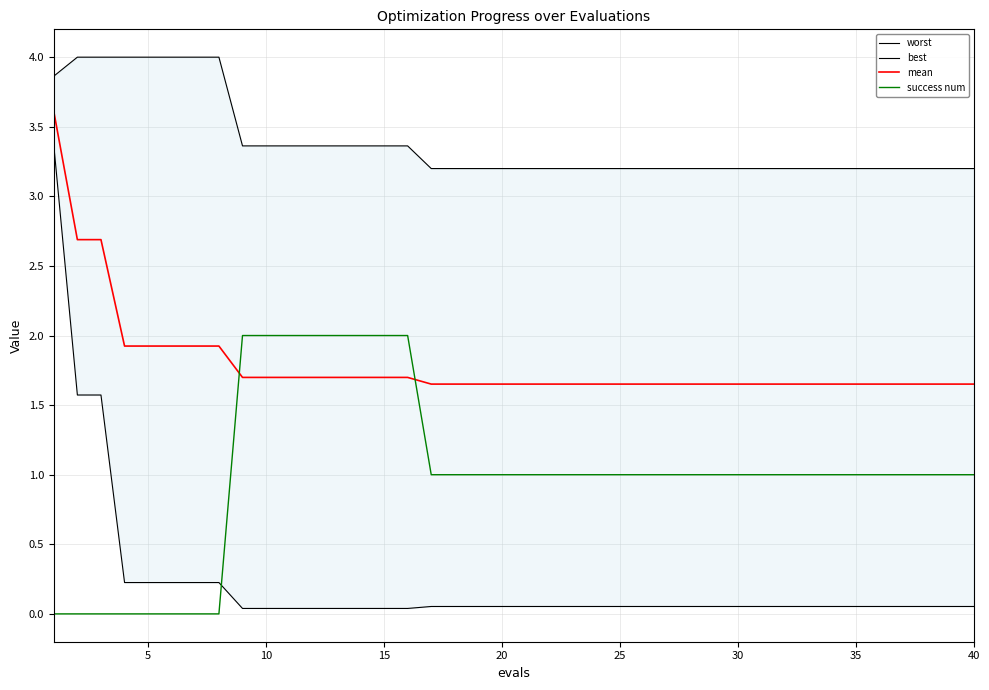

Is it true that mean equals 2.9 at 20?

False